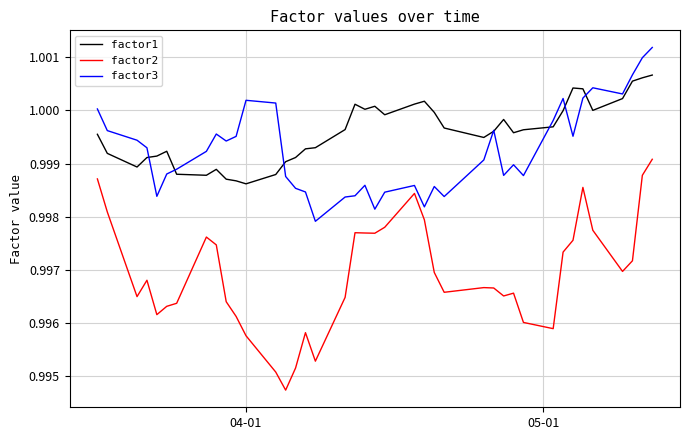

Which series has the widest spread of values?

factor2